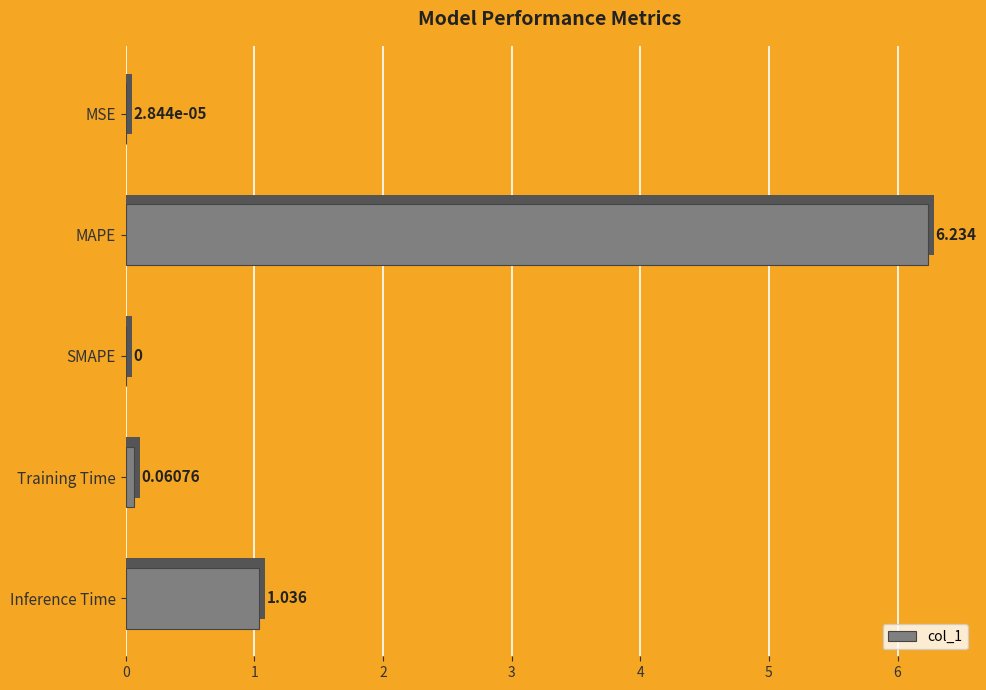

At which category does the chart reach its peak across all series?

MAPE